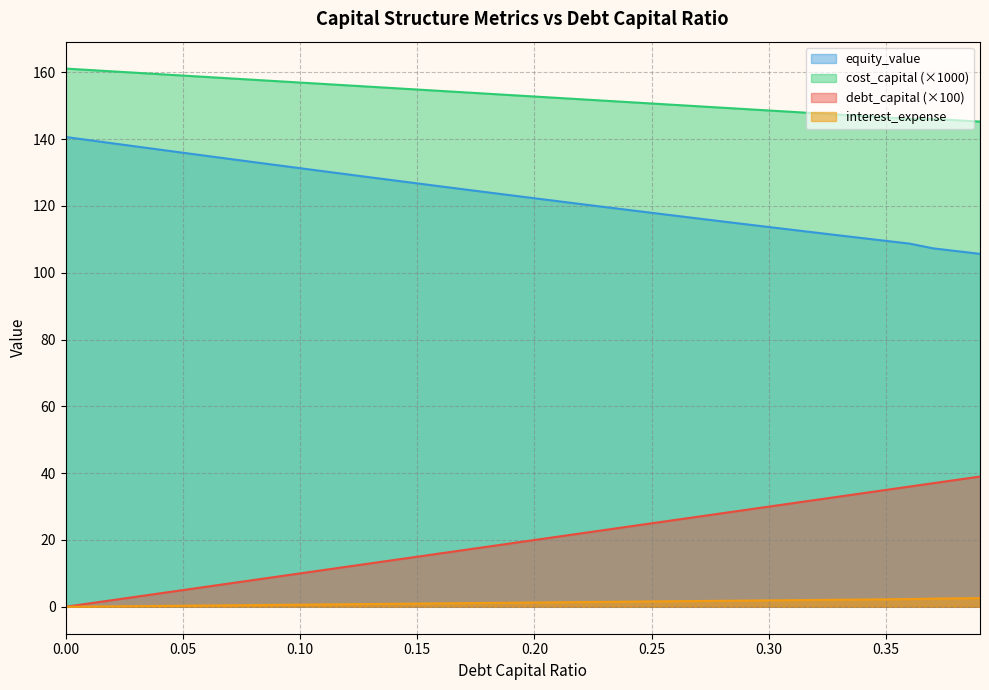

Is it true that equity_value equals 91.7 at 0.07?

False